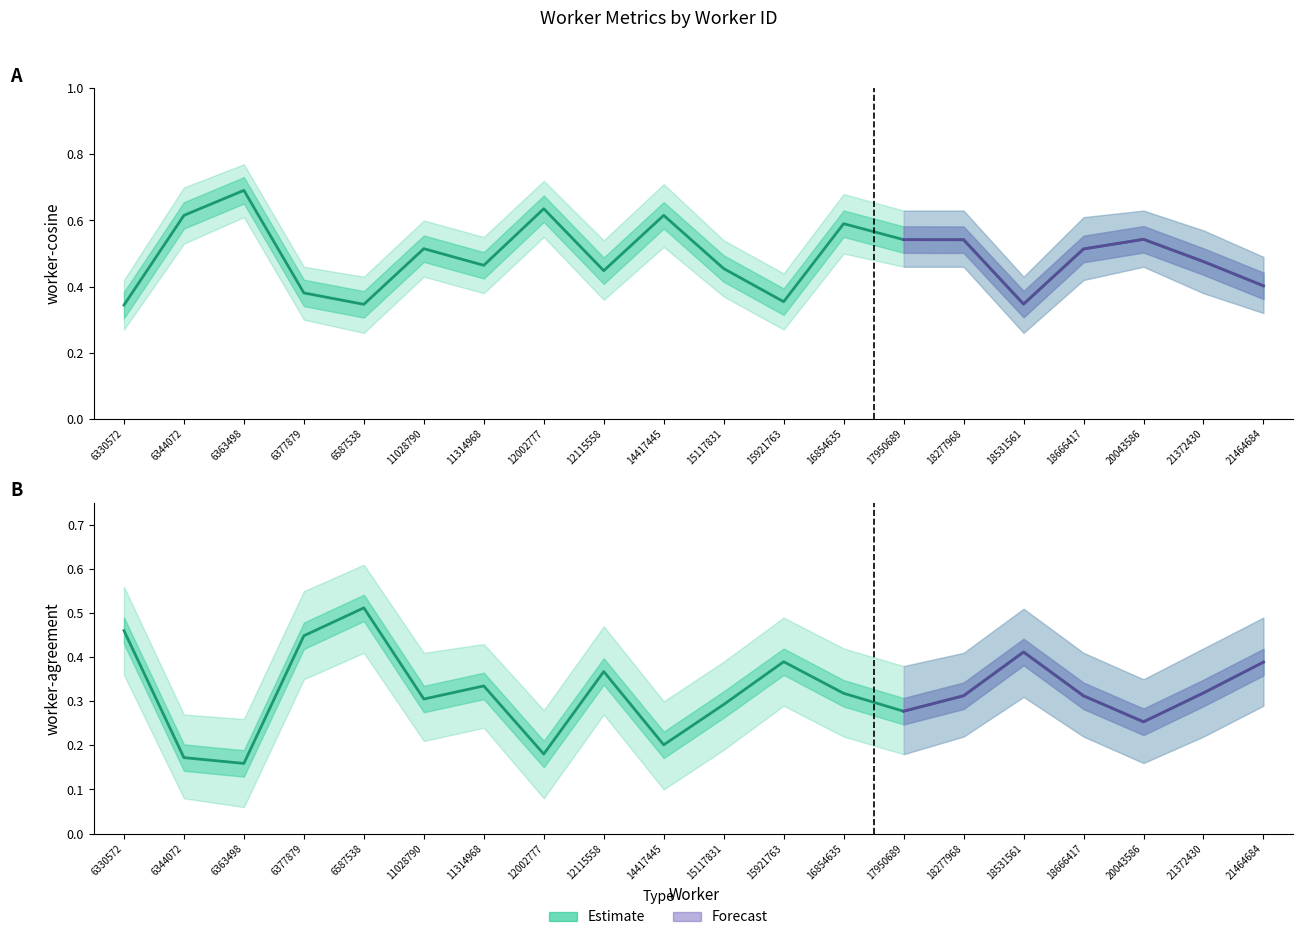

Is this an area chart (filled region under the line)?

No